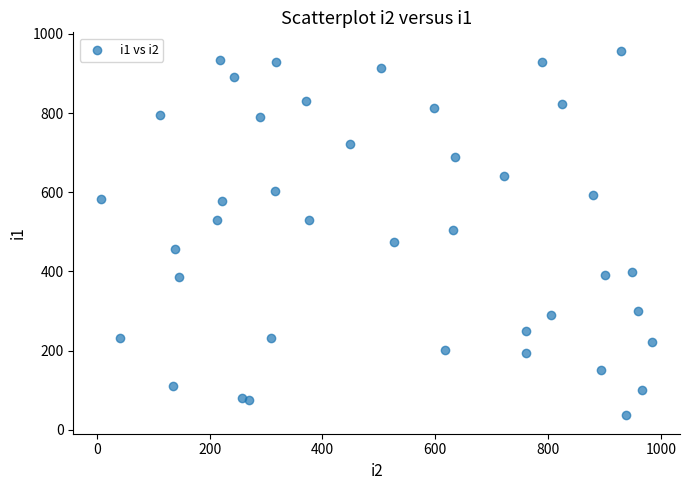

What is the range of X values (max minus min)?

978